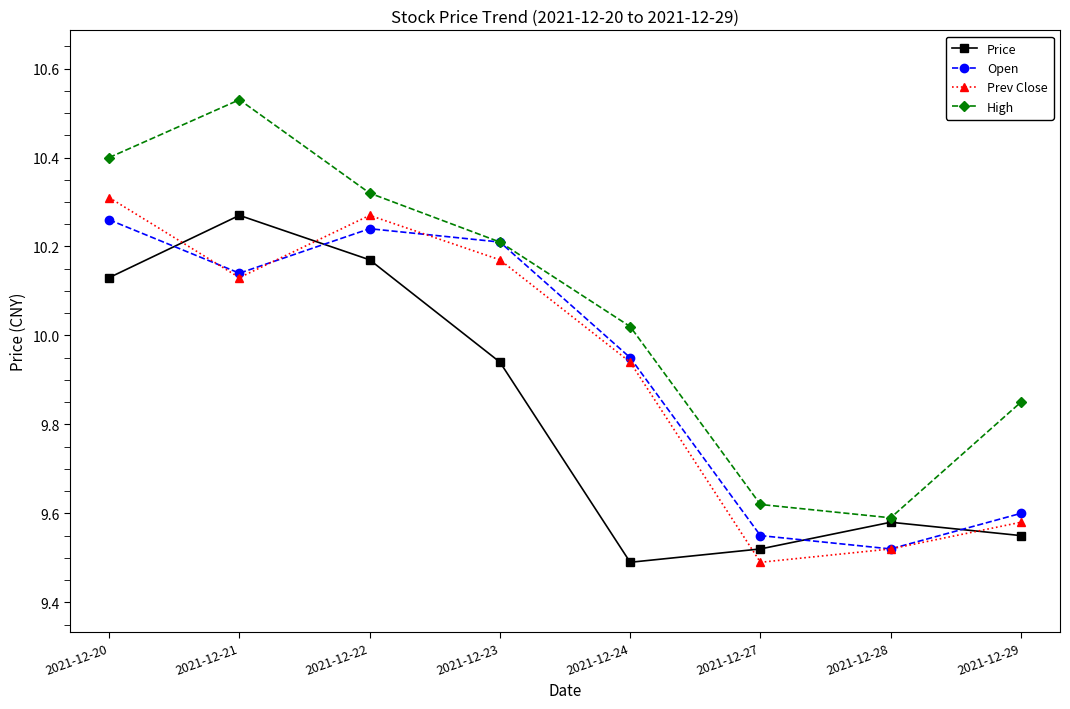

Which series has the widest spread of values?

High